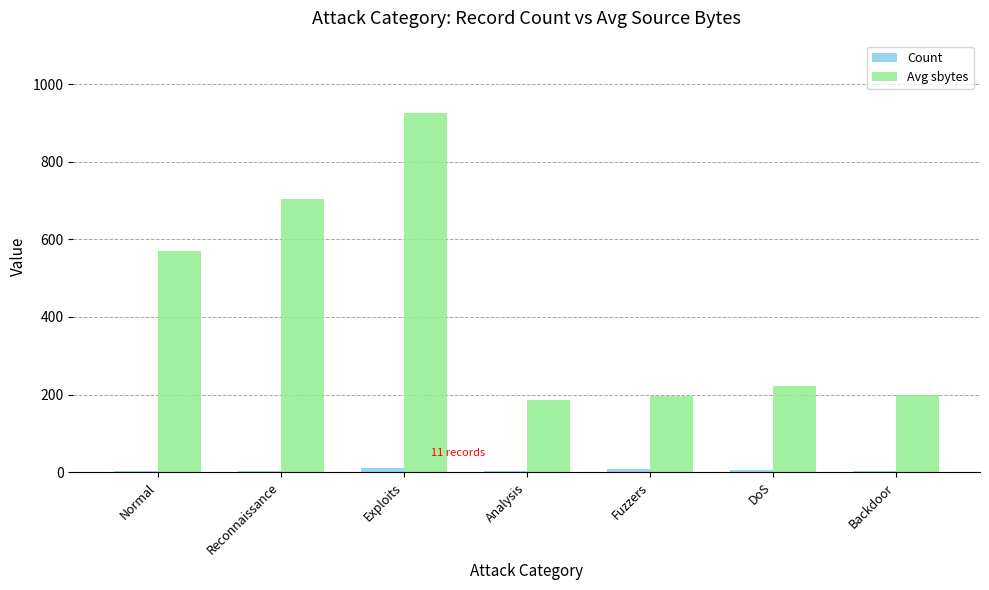

Which series has the largest range (max minus min)?

Avg sbytes